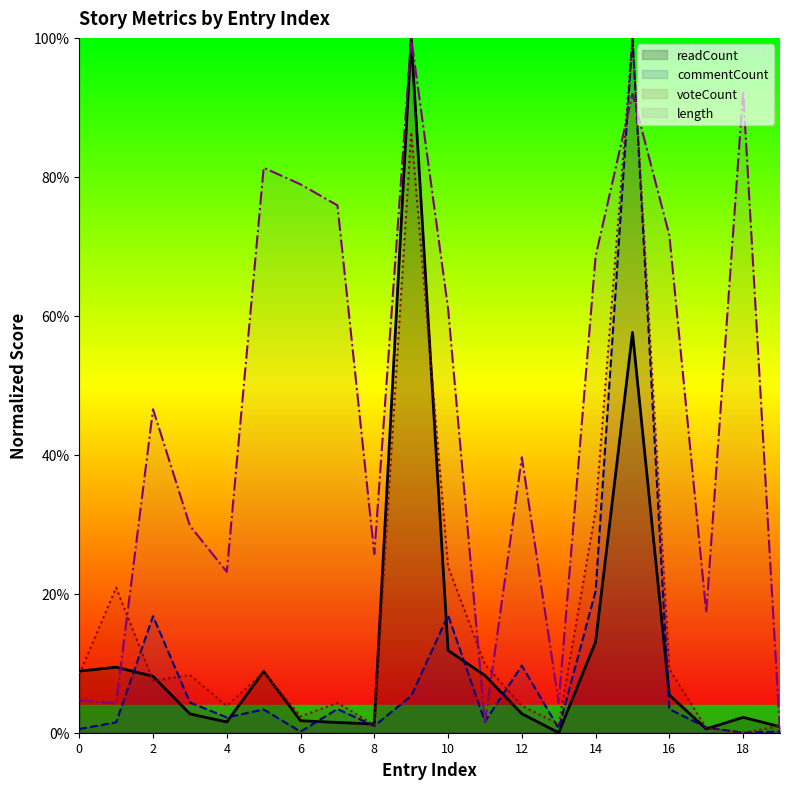

Does the chart display data point markers on the line(s)?

No